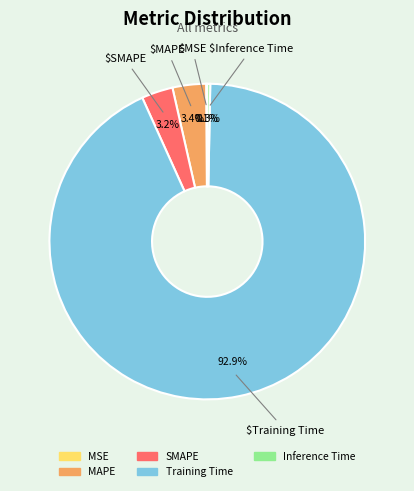

To the nearest percent, what is the average slice percentage?

20%